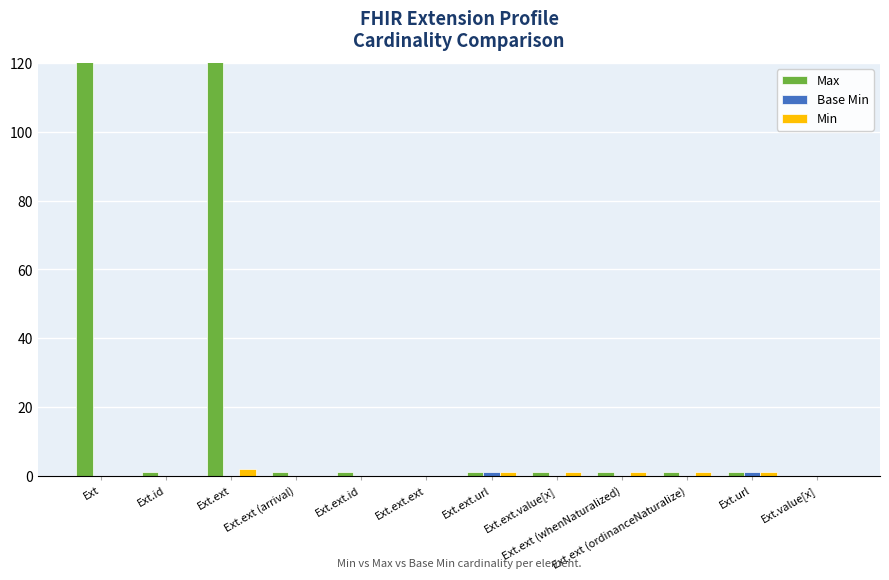

How many groups of bars are there?

12